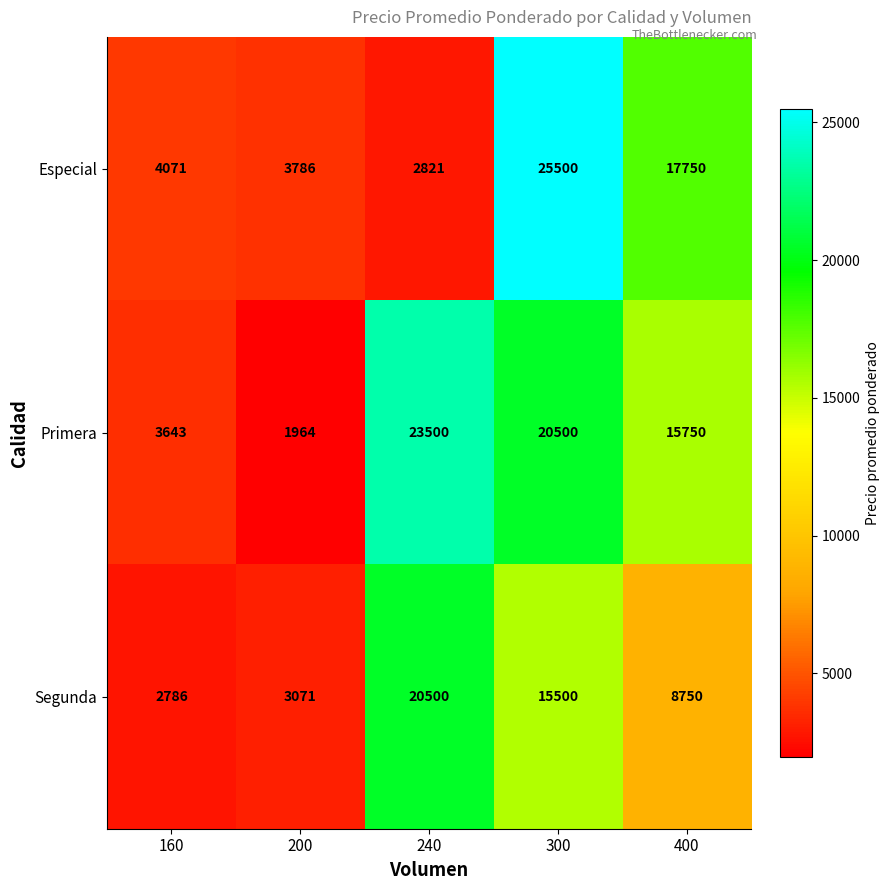

Reading right to left, list all the values displayed in this chart.

Especial: 400=17750	300=25500	240=2821	200=3786	160=4071
Primera: 400=15750	300=20500	240=23500	200=1964	160=3643
Segunda: 400=8750	300=15500	240=20500	200=3071	160=2786